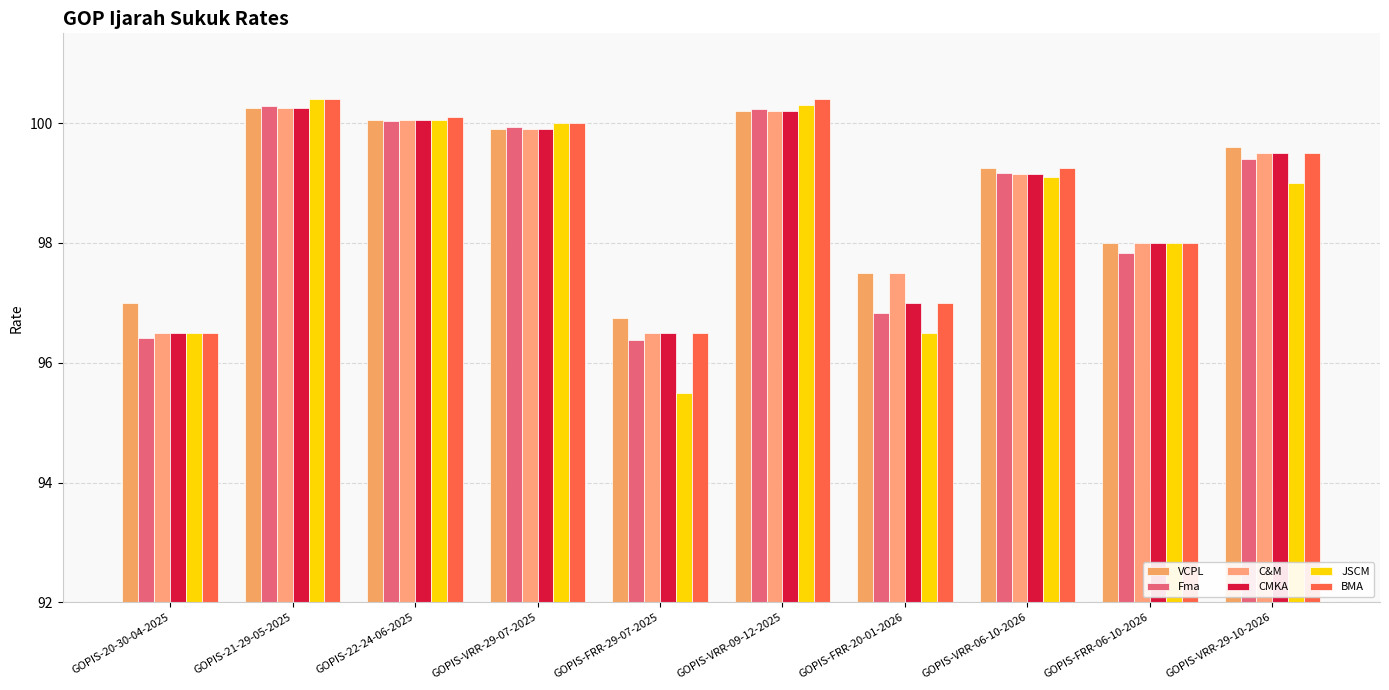

What is the difference between the JSCM values at GOPIS-22-24-06-2025 and GOPIS-FRR-29-07-2025?

4.5